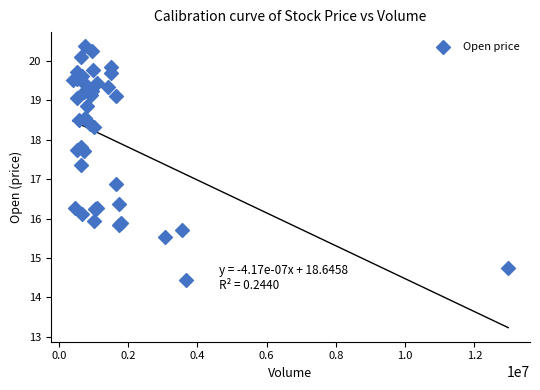

What Y value in the scatter plot is closest to 17?

16.9